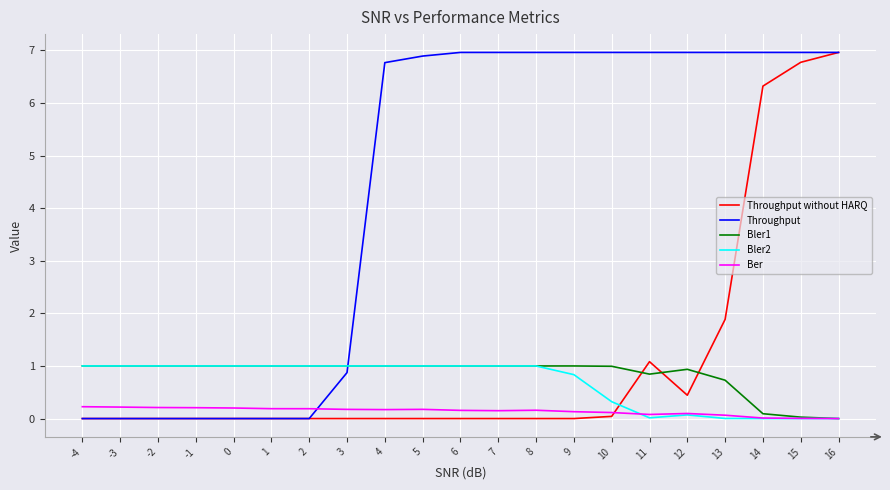

True or false: Bler1 and Throughput intersect in this chart.

True